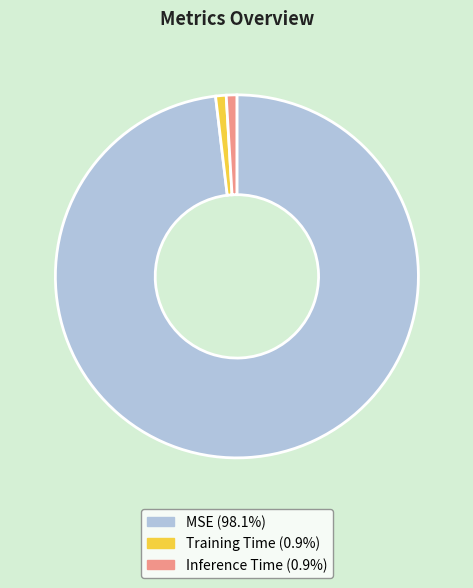

Do Inference Time and Training Time together represent more than half of the pie?

No